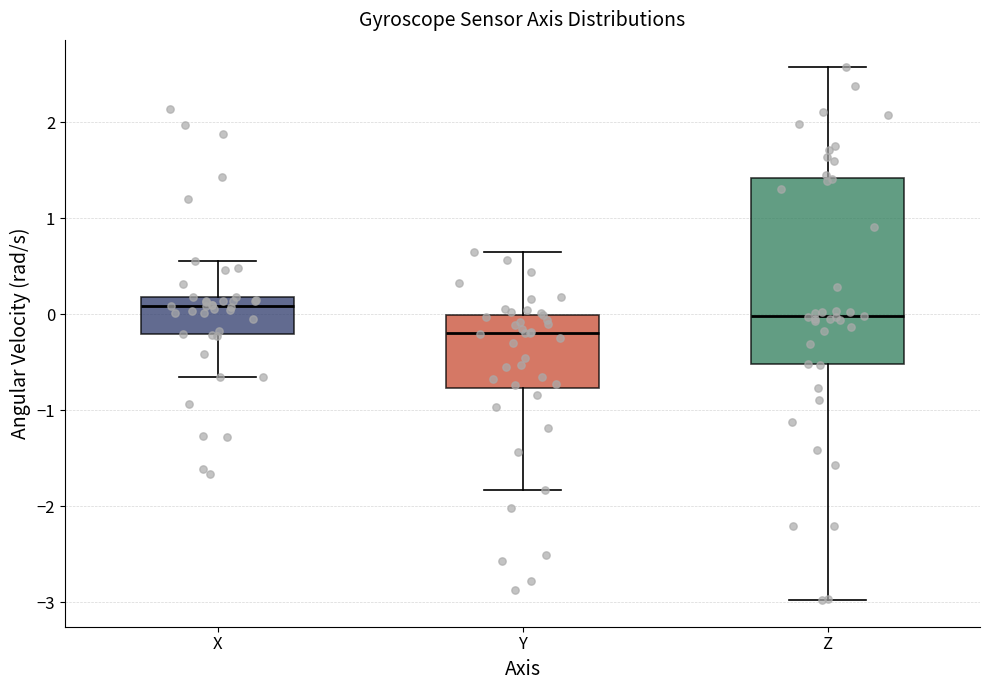

Reading left to right, read every box against the y-axis: the position of its median line, the range the box covers, and the ends of its whiskers. The values are not printed on the chart, so give them approximately, as read against the axis.

X: median 0.1, box -0.2 to 0.2, whiskers -0.7 to 0.6
Y: median -0.2, box -0.8 to 0.0, whiskers -1.8 to 0.7
Z: median 0.0, box -0.5 to 1.4, whiskers -3.0 to 2.6